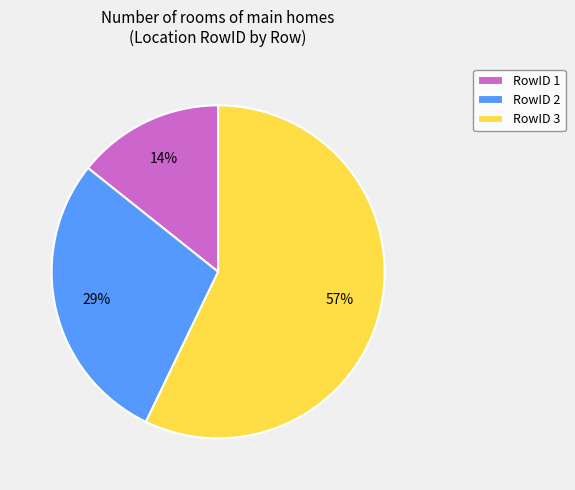

What is the smallest slice in the pie chart?

RowID 1